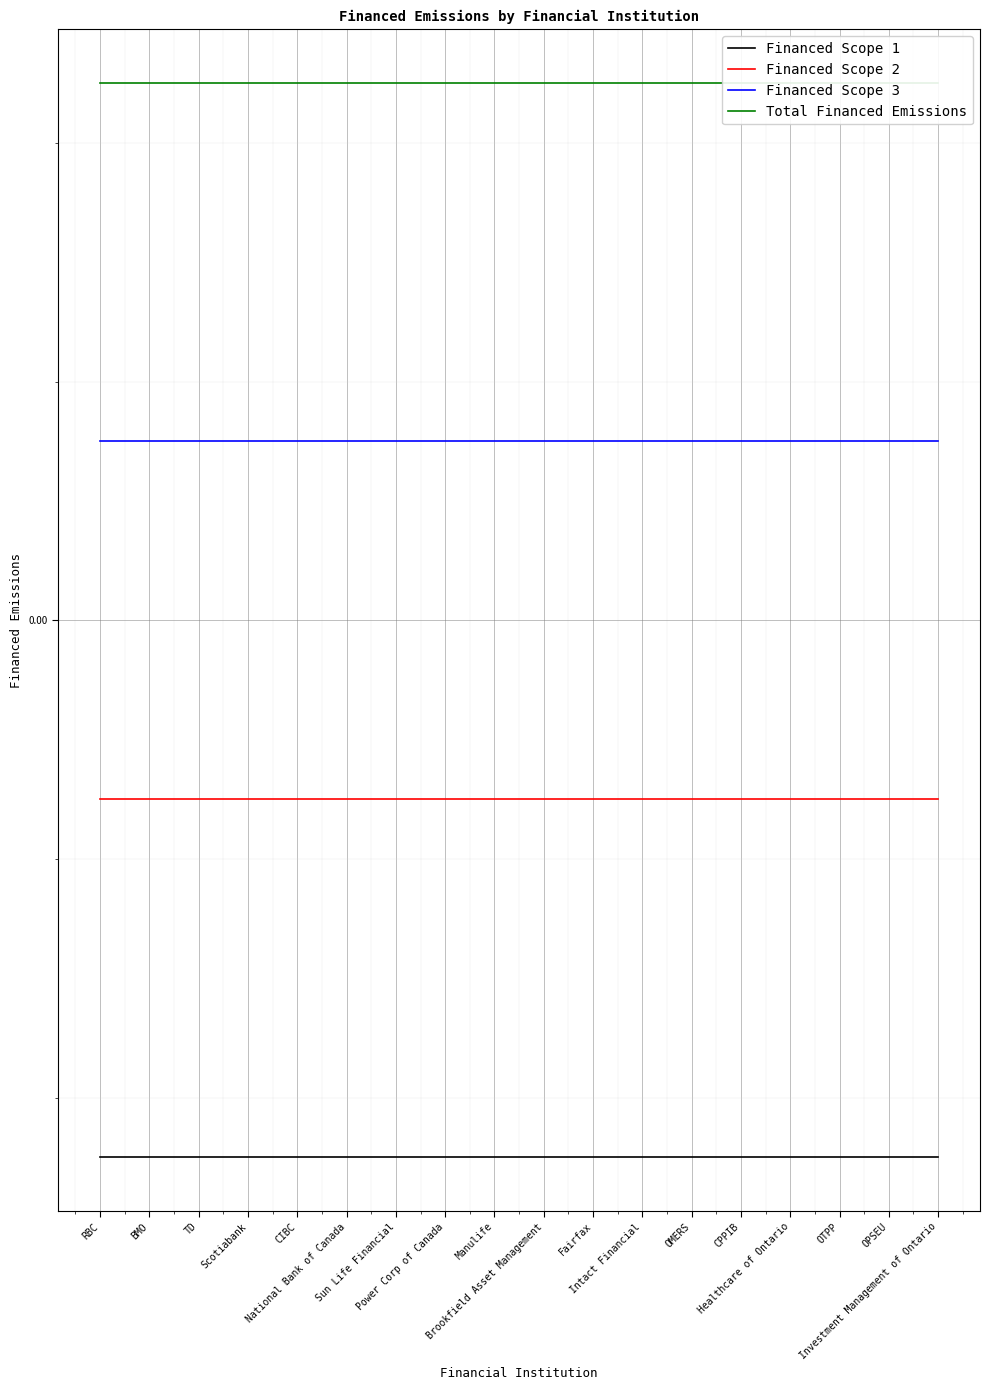

Rank the categories by Total Financed Emissions value from highest to lowest.

RBC, BMO, TD, Scotiabank, CIBC, National Bank of Canada, Sun Life Financial, Power Corp of Canada, Manulife, Brookfield Asset Management, Fairfax, Intact Financial, OMERS, CPPIB, Healthcare of Ontario, OTPP, OPSEU, Investment Management of Ontario